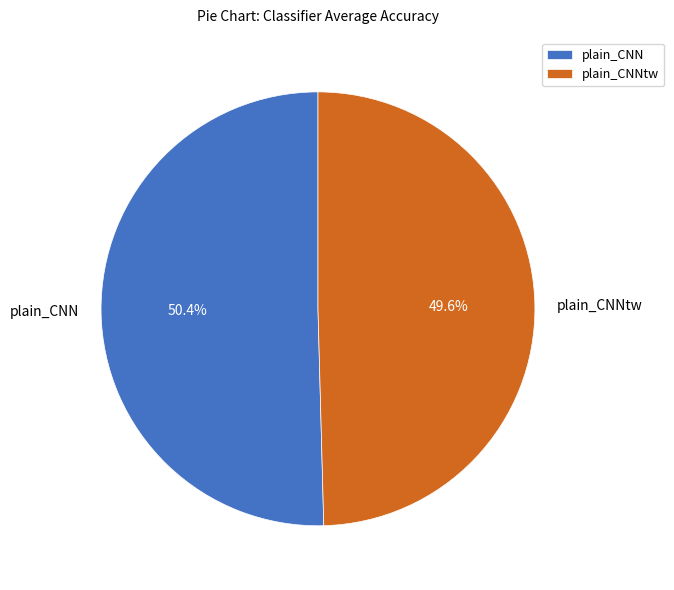

What is the total percentage of plain_CNNtw and plain_CNN?

100.0%